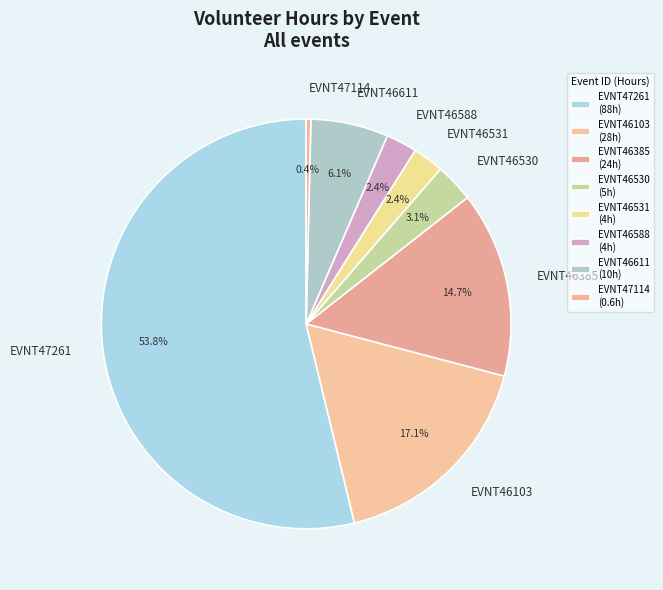

How many slices are in this pie chart?

8